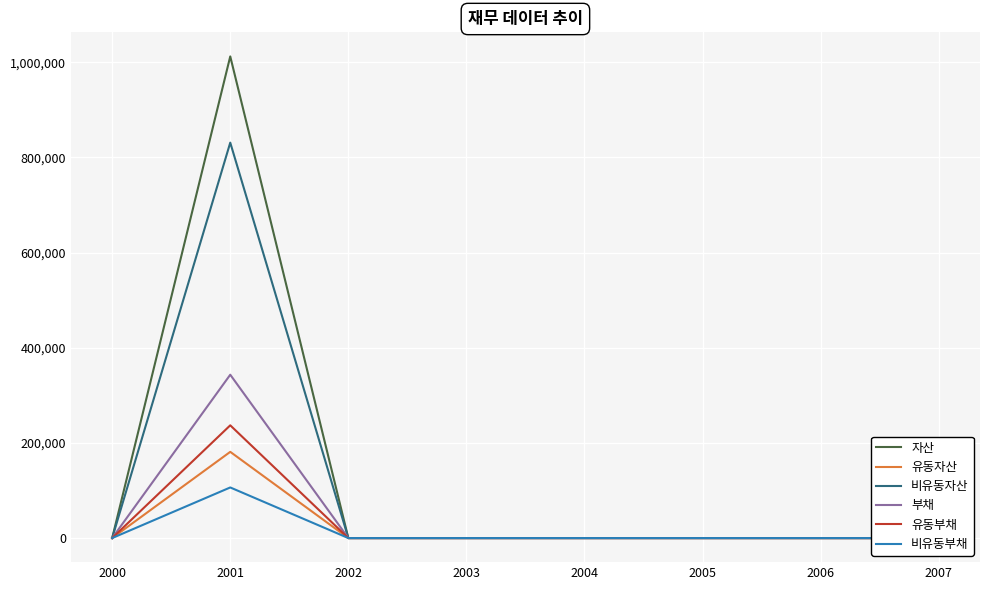

What is the average value of the 자산 series?

126510